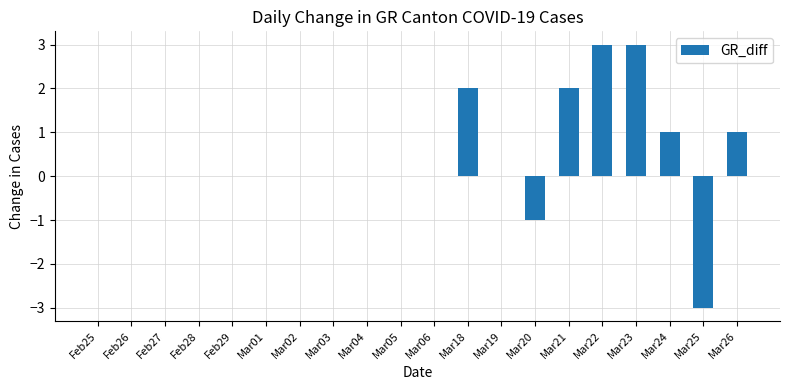

How many values are between 0 and 1?

14